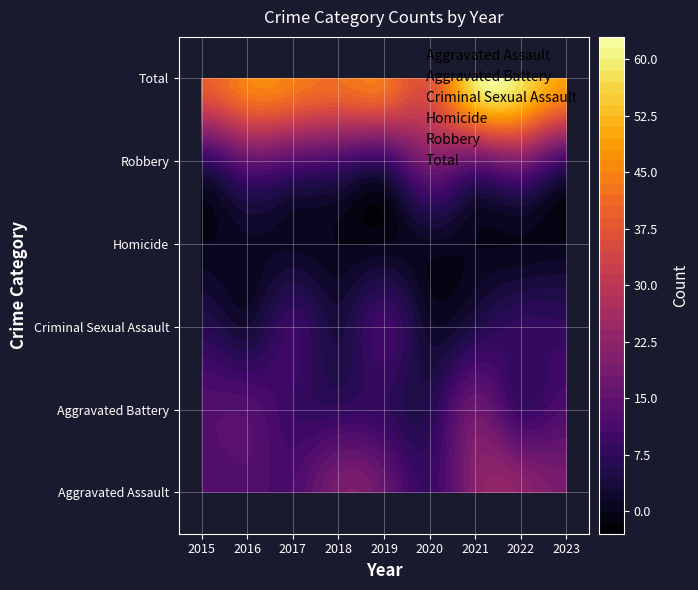

True or false: Homicide has a value of 1 at 2021.

False